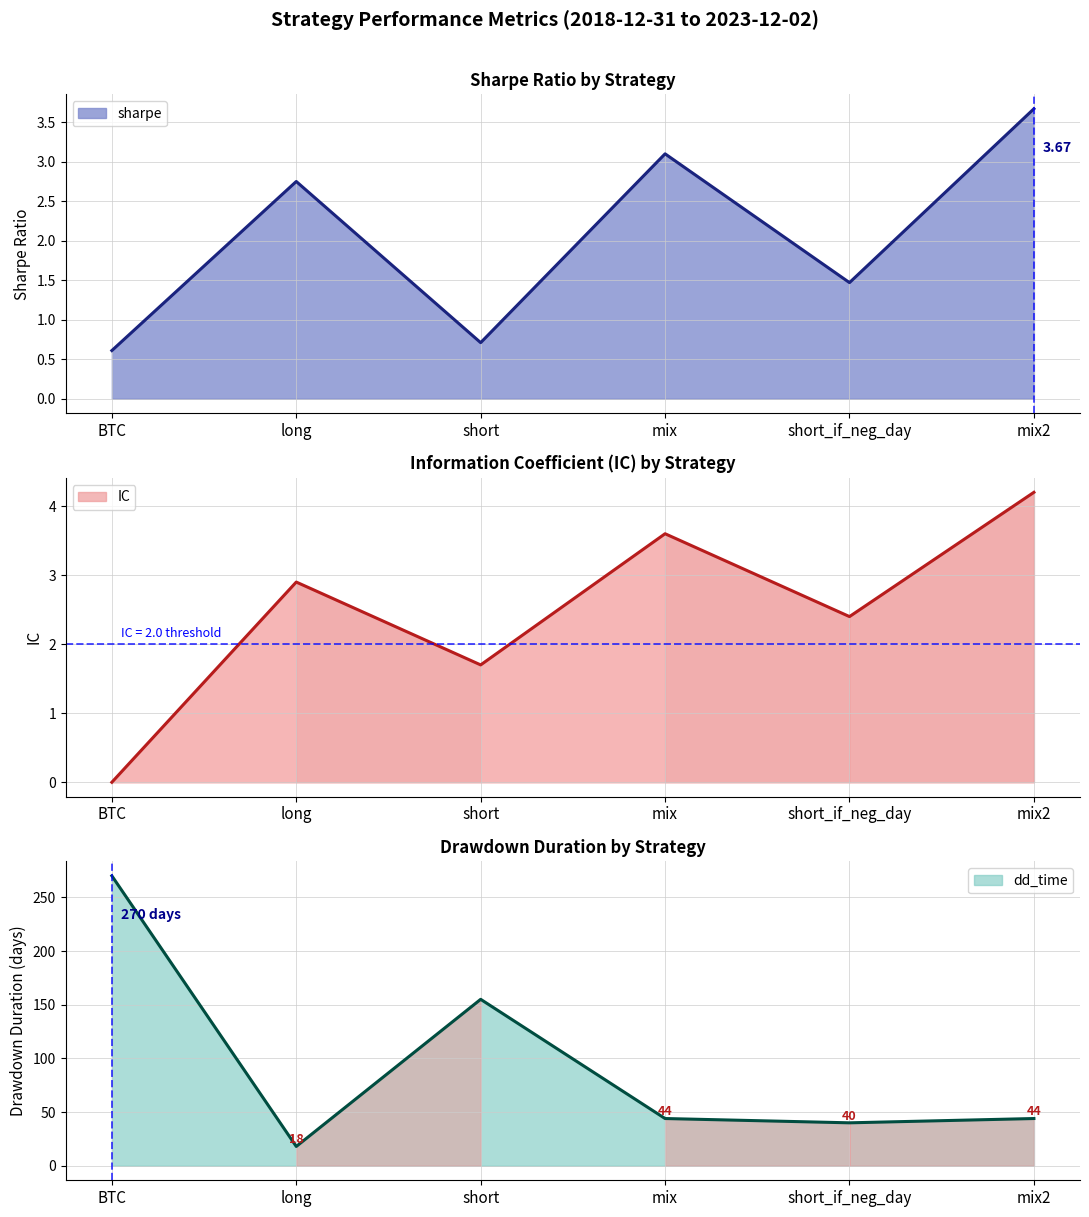

Reading left to right, what are all the values shown in this chart?

sharpe: 0.6	2.8	0.7	3.1	1.5	3.7
IC: 0.0	2.9	1.7	3.6	2.4	4.2
dd_time: 270.0	18.0	155.0	44.0	40.0	44.0